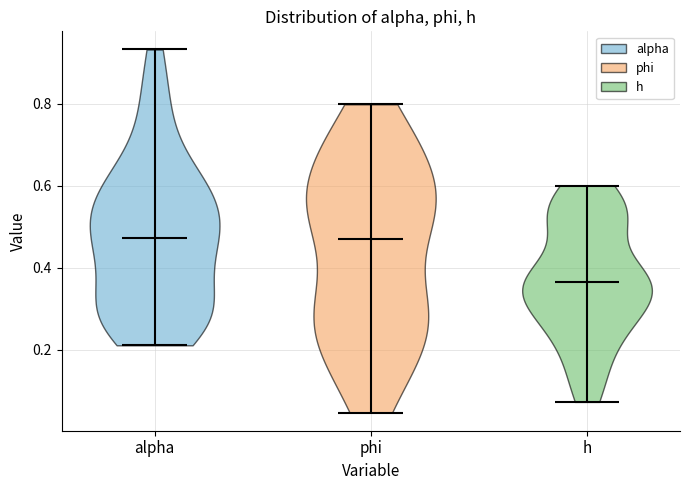

What is the lowest point the violin for alpha reaches on the y-axis? The values are not printed on the chart, so give them approximately, as read against the axis.

0.22